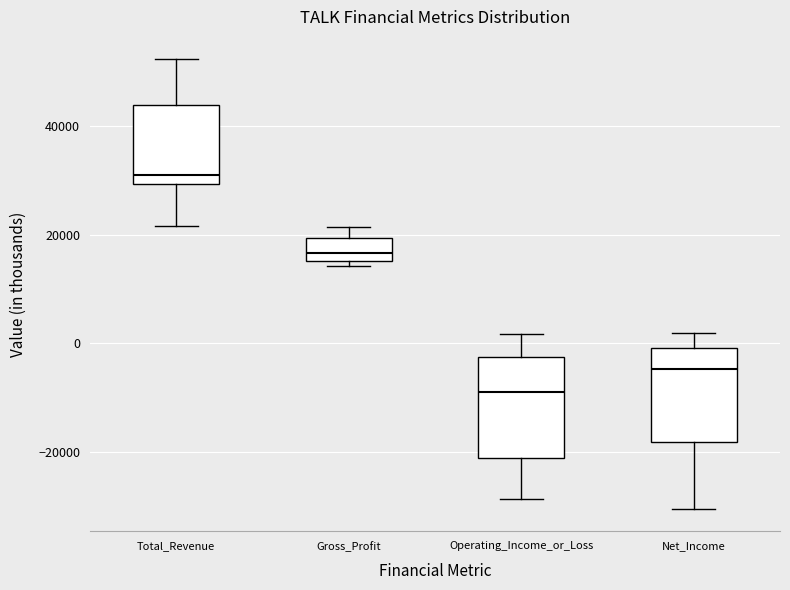

Where does the upper whisker of the box for Net_Income end on the y-axis? The values are not printed on the chart, so give them approximately, as read against the axis.

2000